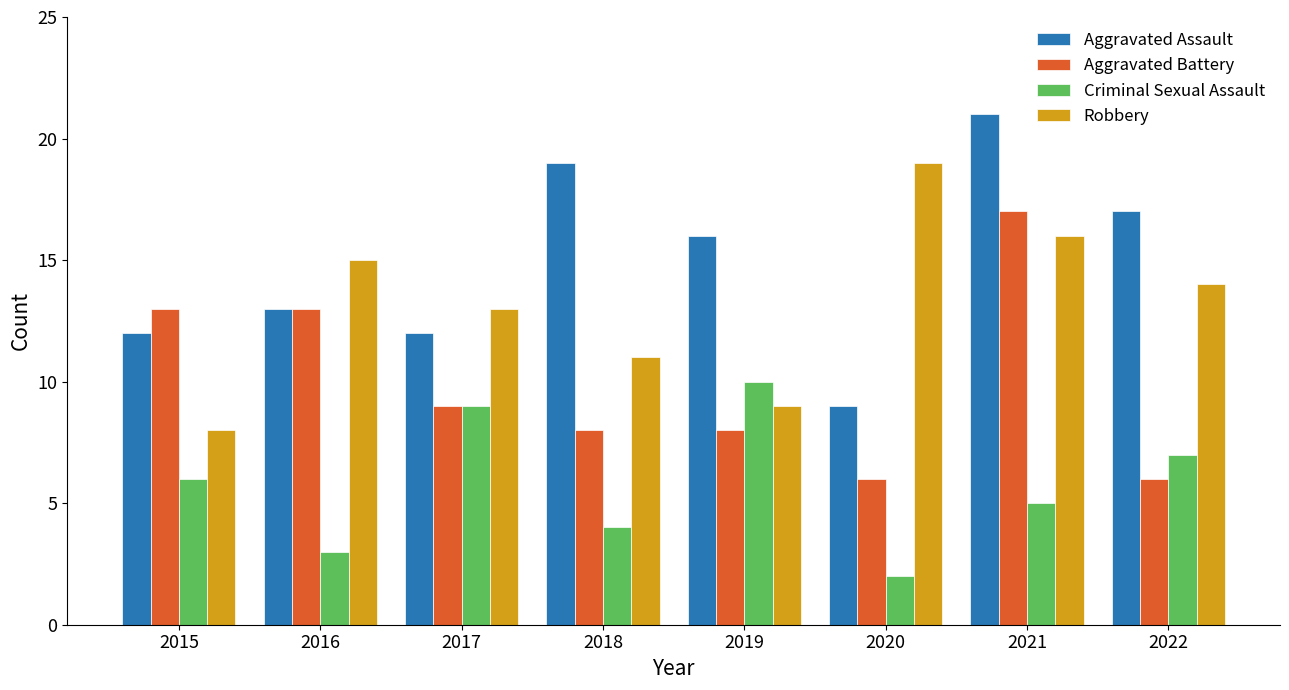

How many data points does each series have?

8